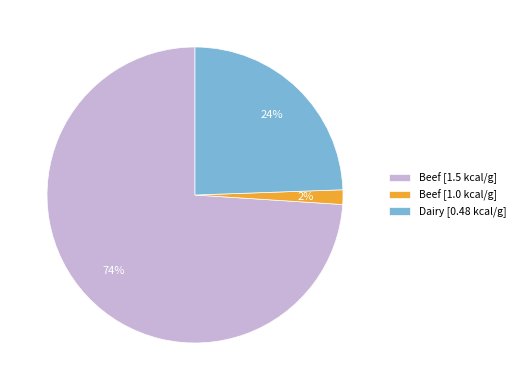

Count the number of slices in the pie.

3